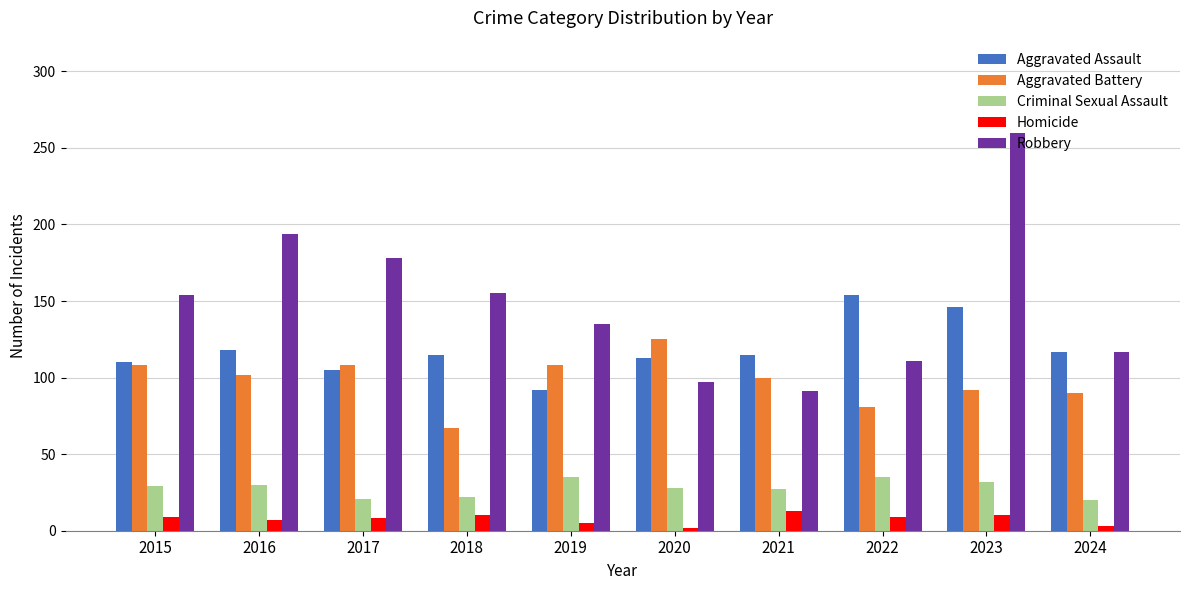

List the series in order of their peak value, highest first.

Robbery, Aggravated Assault, Aggravated Battery, Criminal Sexual Assault, Homicide